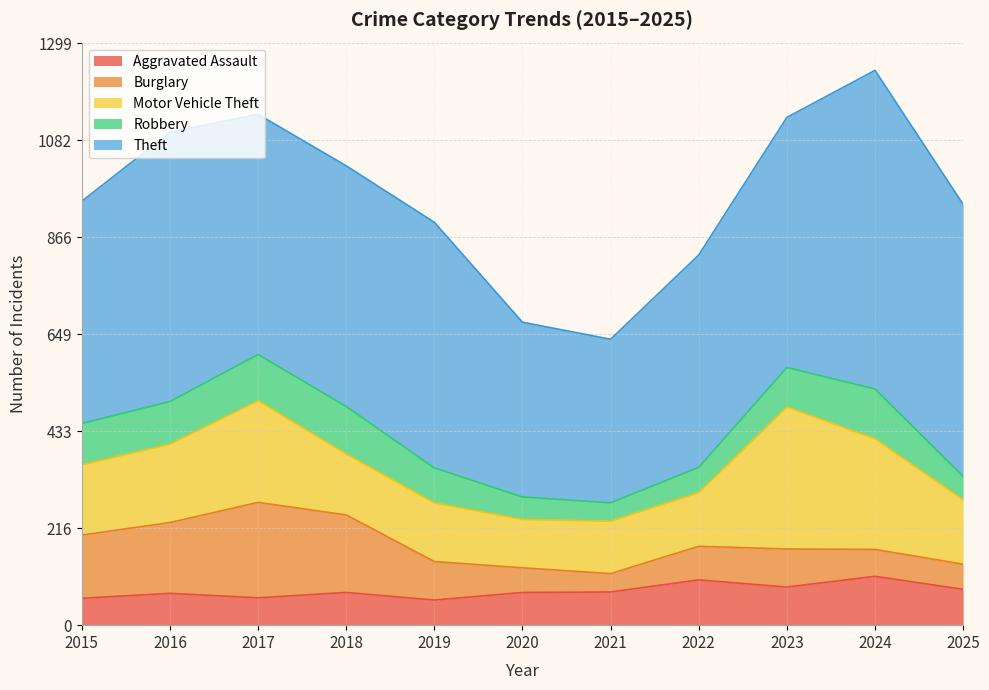

Is it true that Burglary equals 56 at 2025?

True